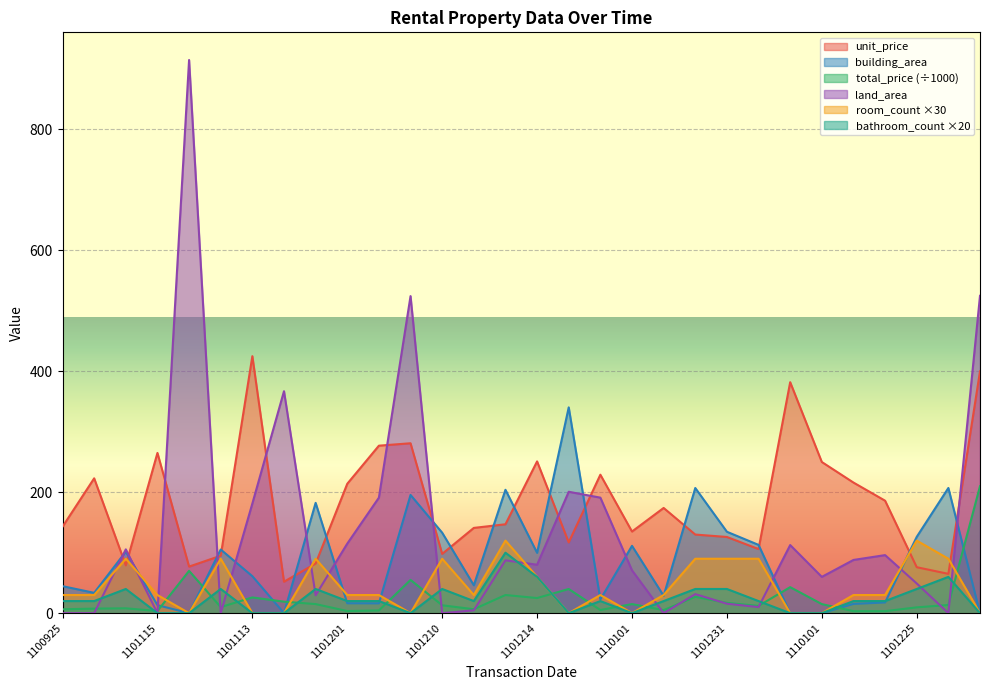

What is the label of the 21st point from the left?

1101126